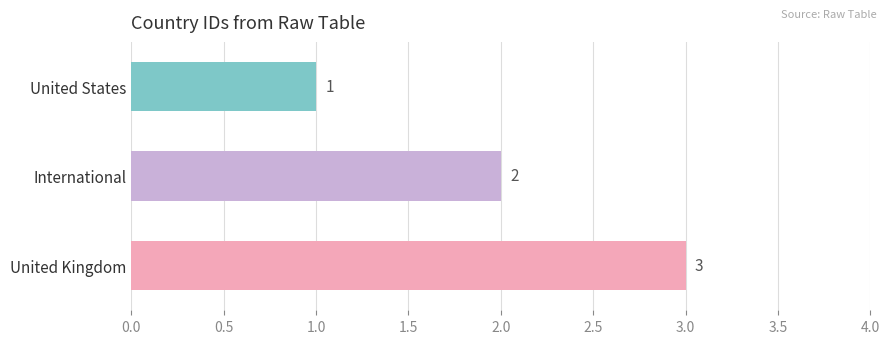

Which label corresponds to the largest value in the chart?

United Kingdom